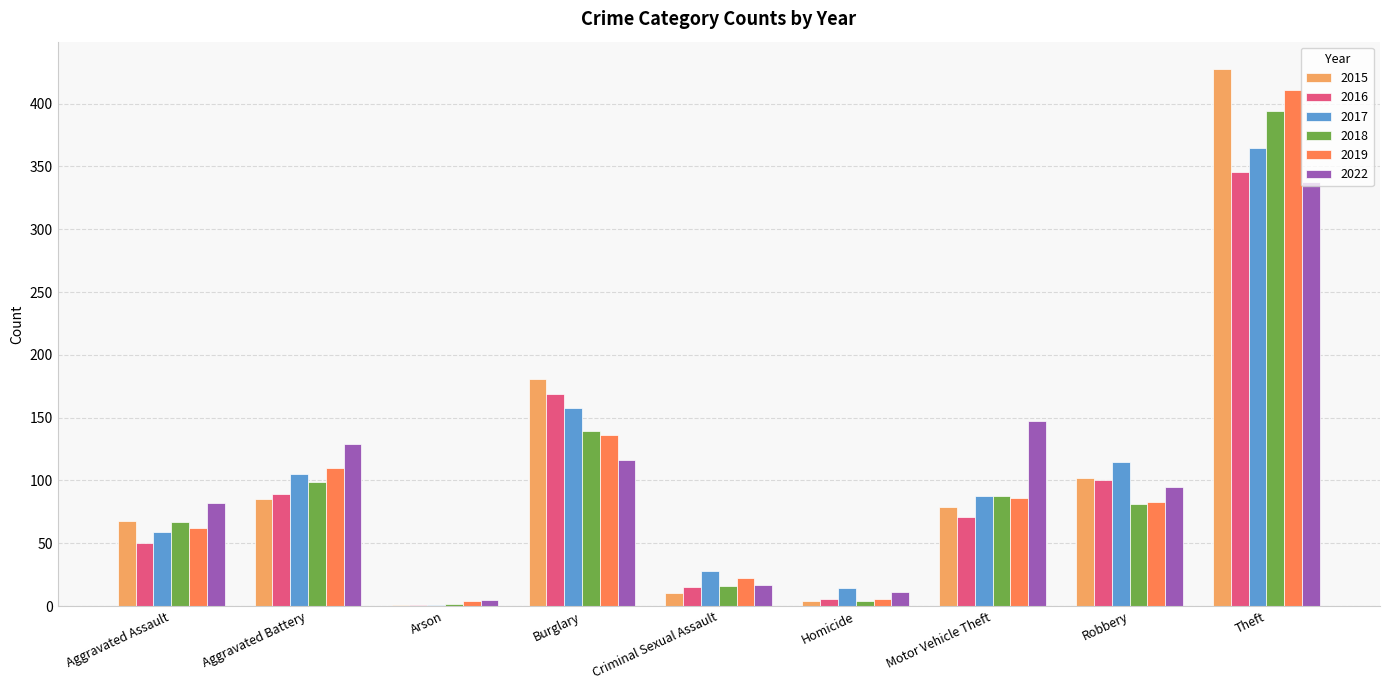

Are the bars grouped side by side (vs. stacked)?

Yes